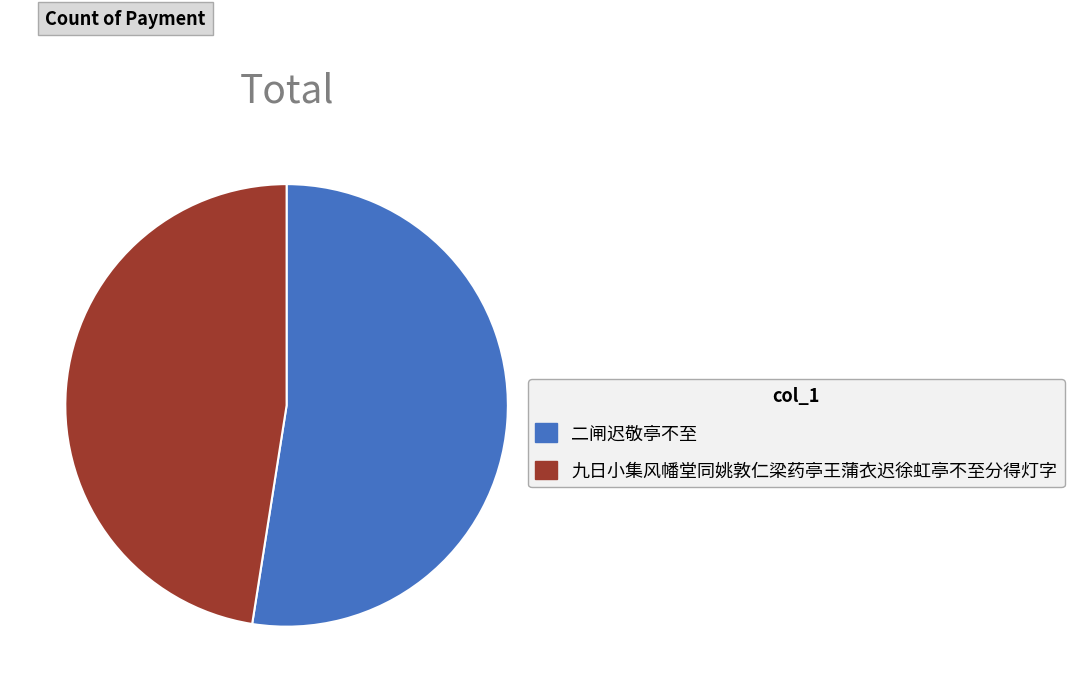

Between 九日小集风幡堂同姚敦仁梁药亭王蒲衣迟徐虹亭不至分得灯字 and 二闸迟敬亭不至, which is larger?

二闸迟敬亭不至